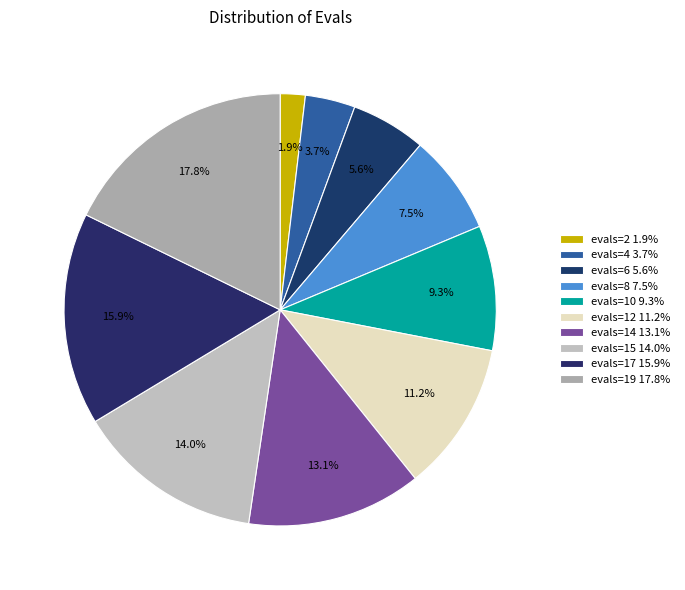

How many slices are in this pie chart?

10